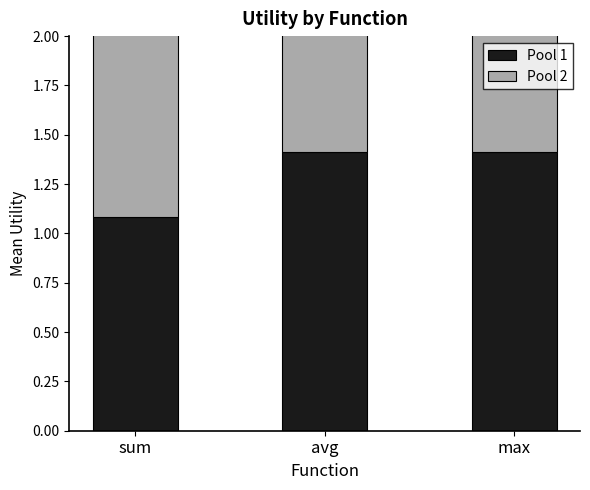

Reading right to left, what are all the values shown in this chart?

Pool 1: 1.4	1.4	1.1
Pool 2: 1.4	1.2	1.0